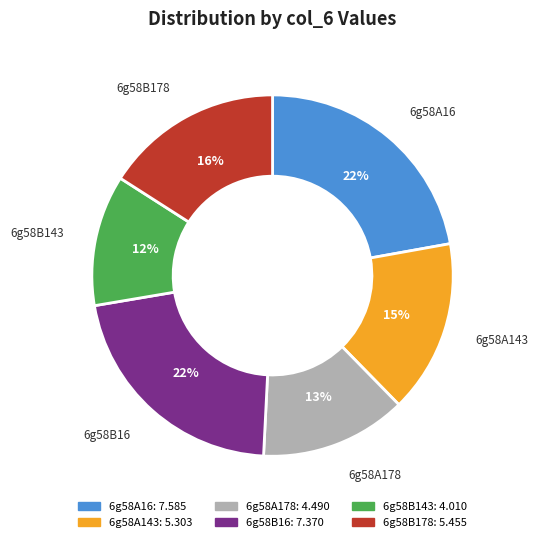

What is the ratio of the value at 6g58B16 to the value at 6g58A16?

1.0